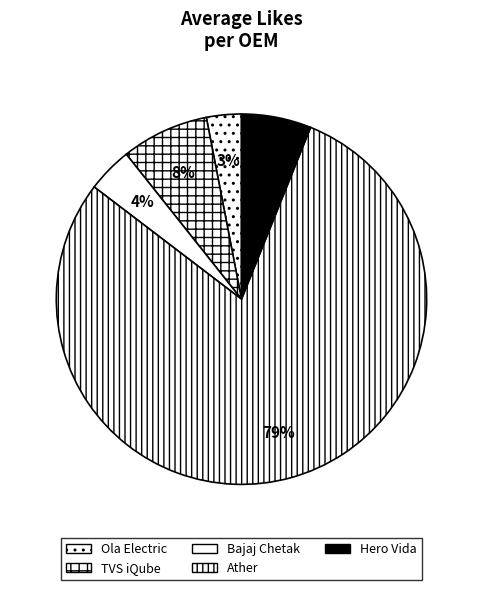

What percentage do Hero Vida and TVS iQube together represent?

13.7%